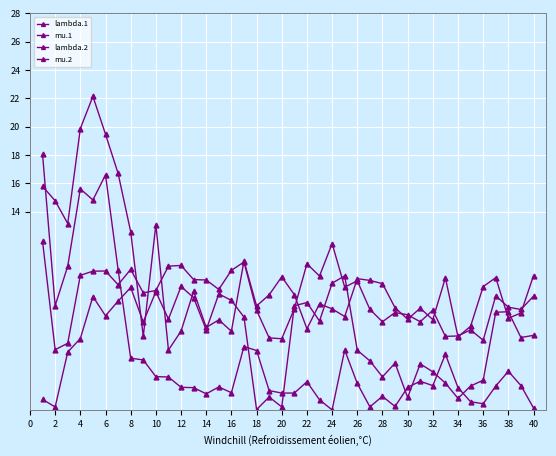

Does the chart display data point markers on the line(s)?

Yes